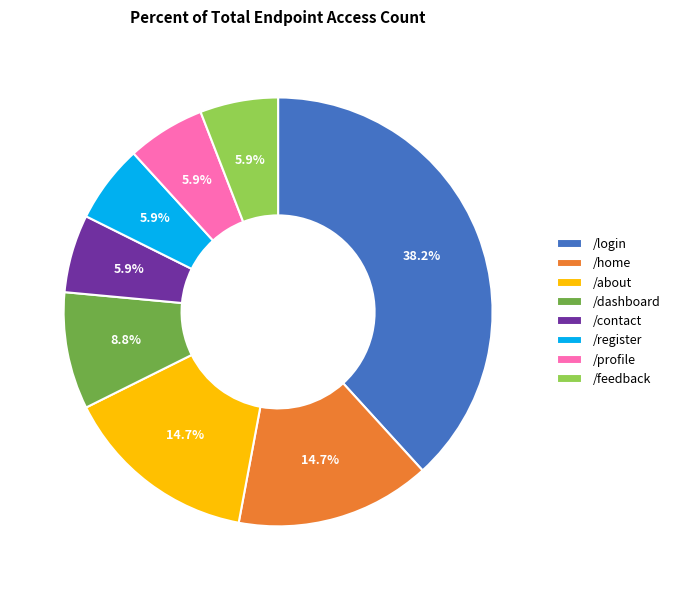

To the nearest percent, what percentage of the pie is /contact?

6%